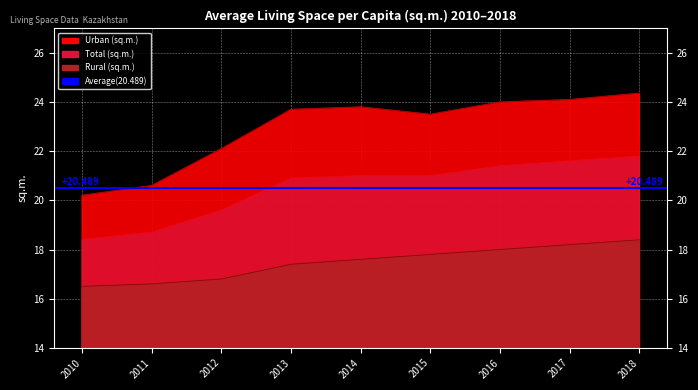

Which series has the largest total across all categories?

Urban